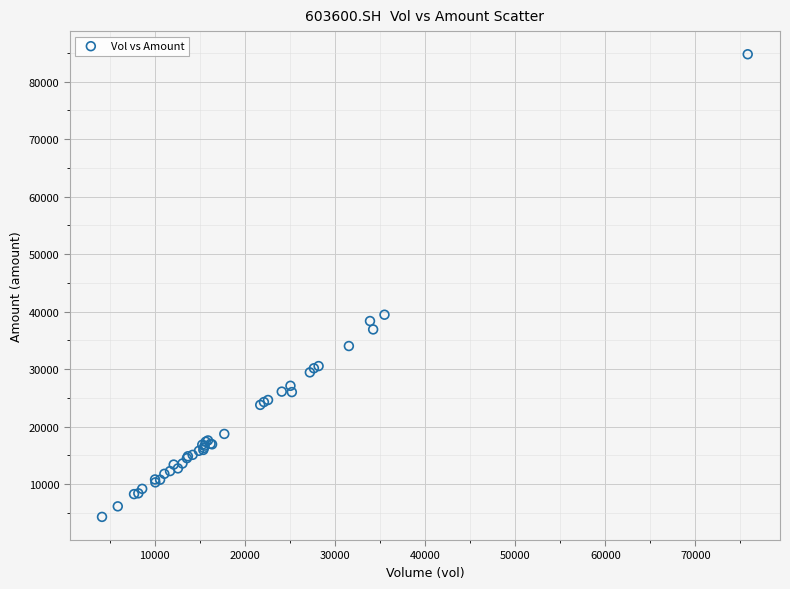

What Y value in the scatter plot is closest to 44524?

39452.8